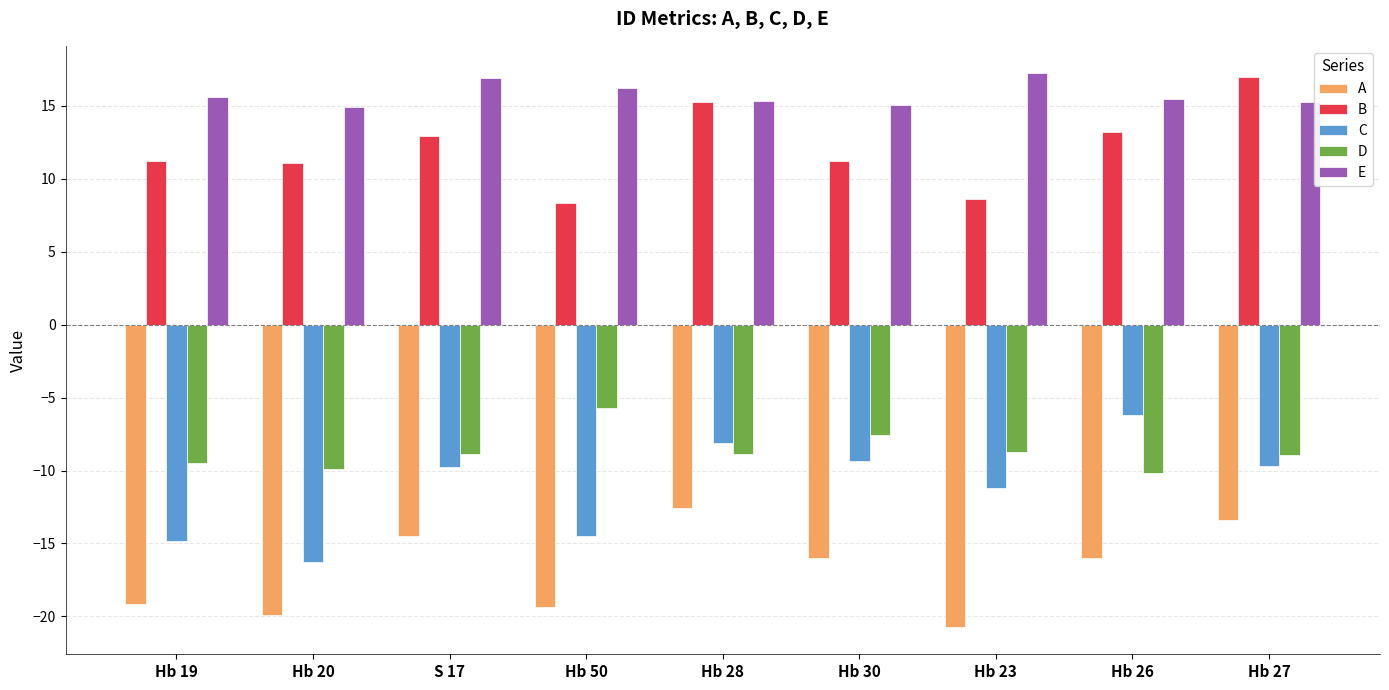

Which category has the lowest value across all series?

Hb 23